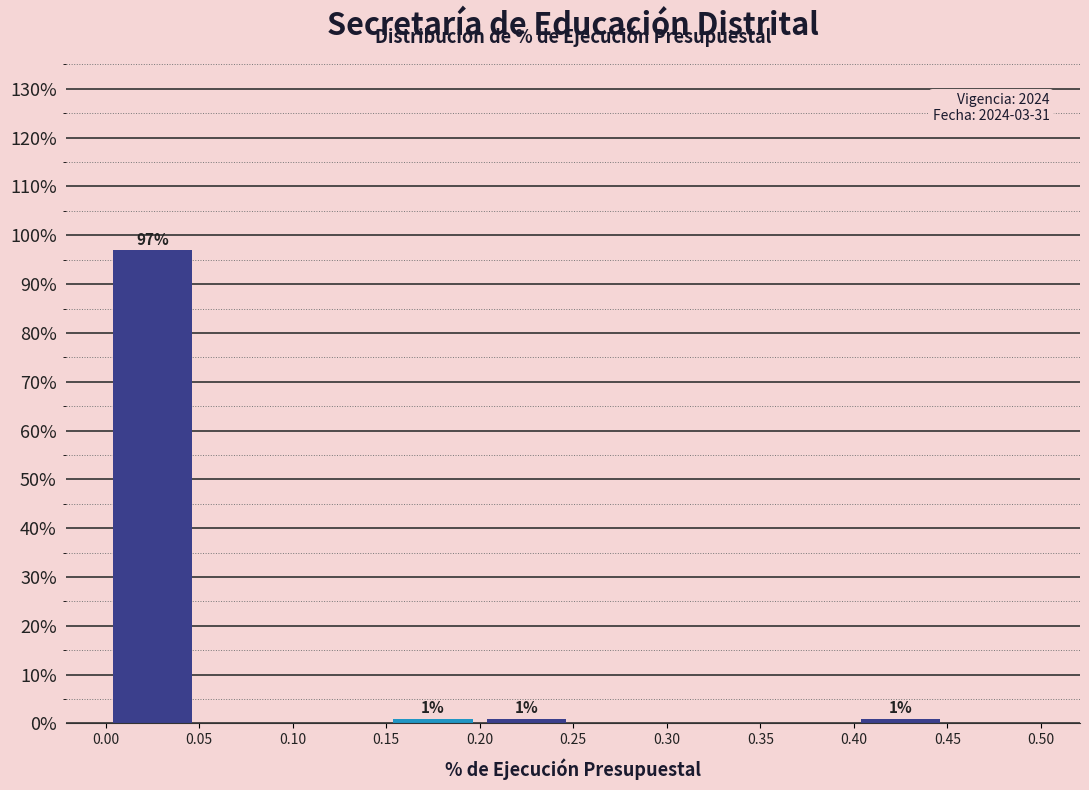

Which range on the x-axis has the tallest bar?

0.00 to 0.05